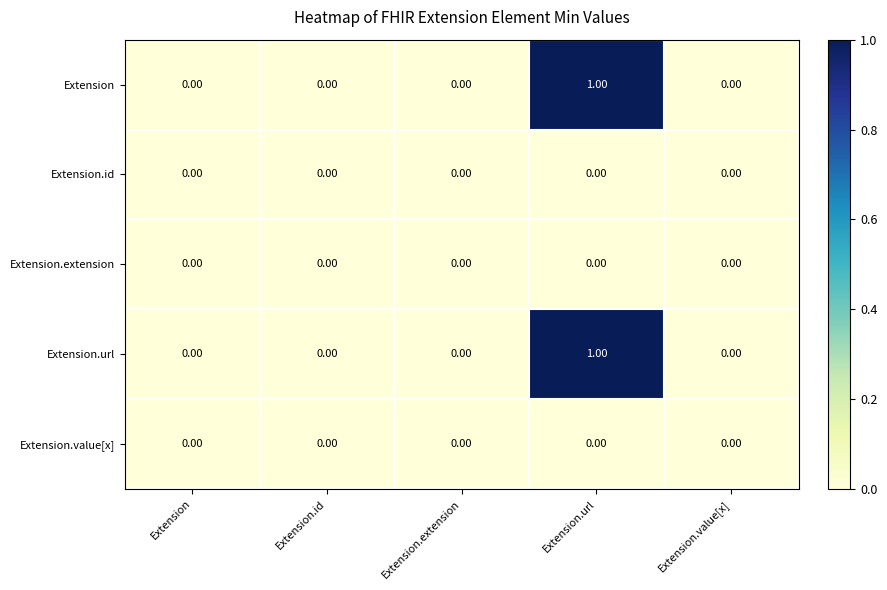

At which category is the sum across all series the highest?

Extension.url